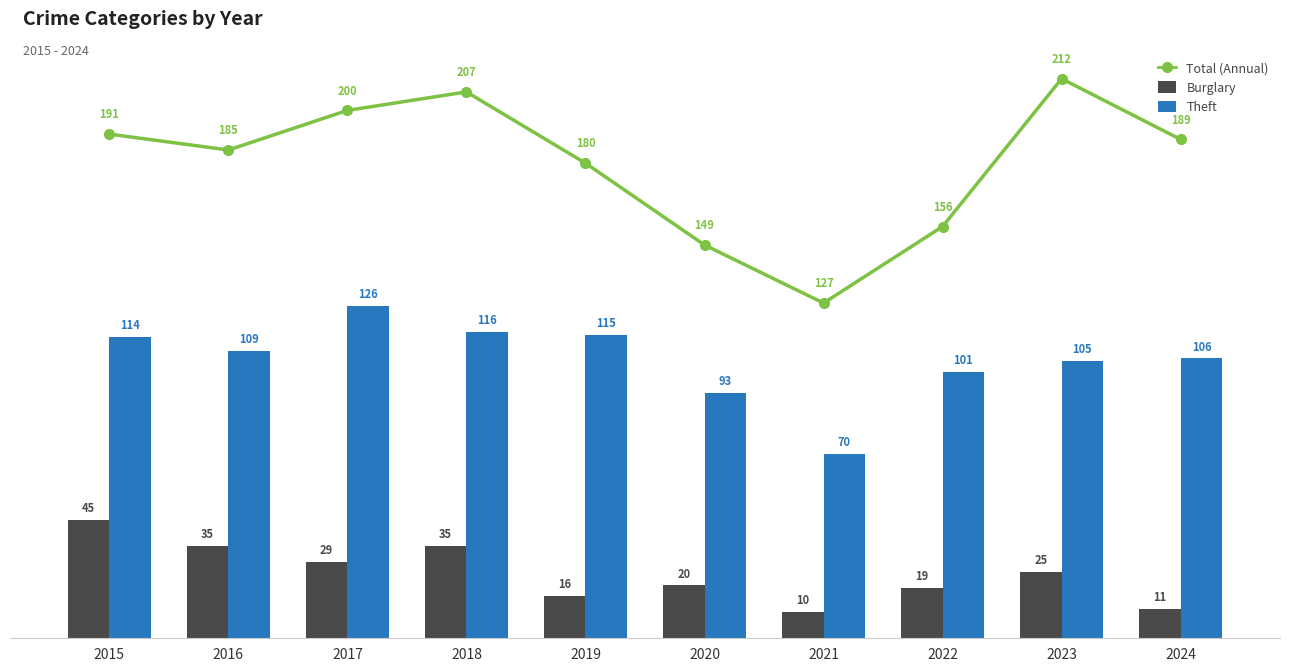

Which category has the highest value in the Total (Annual) series?

2023